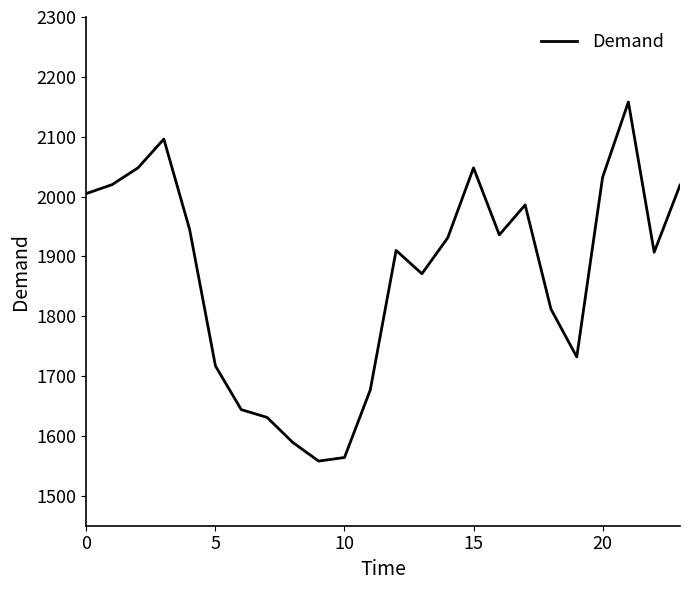

What is the maximum value shown in the chart?

2158